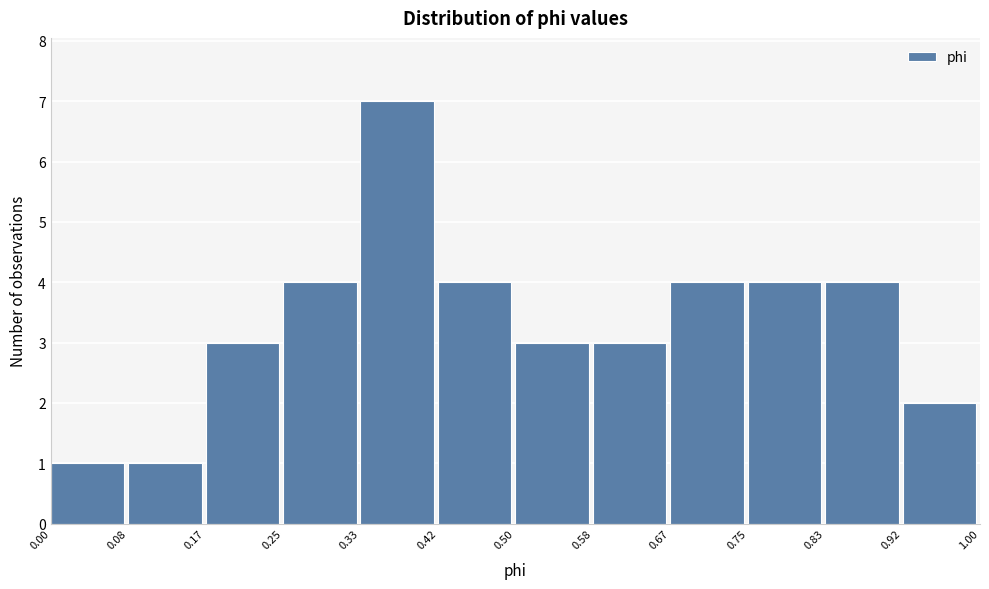

Reading left to right, transcribe this chart: for each bar, give the range it covers on the x-axis and its height. The values are not printed on the chart, so give them approximately, as read against the axis.

0.00 to 0.08: 1
0.08 to 0.17: 1
0.17 to 0.25: 3
0.25 to 0.33: 4
0.33 to 0.42: 7
0.42 to 0.50: 4
0.50 to 0.58: 3
0.58 to 0.67: 3
0.67 to 0.75: 4
0.75 to 0.83: 4
0.83 to 0.92: 4
0.92 to 1.00: 2